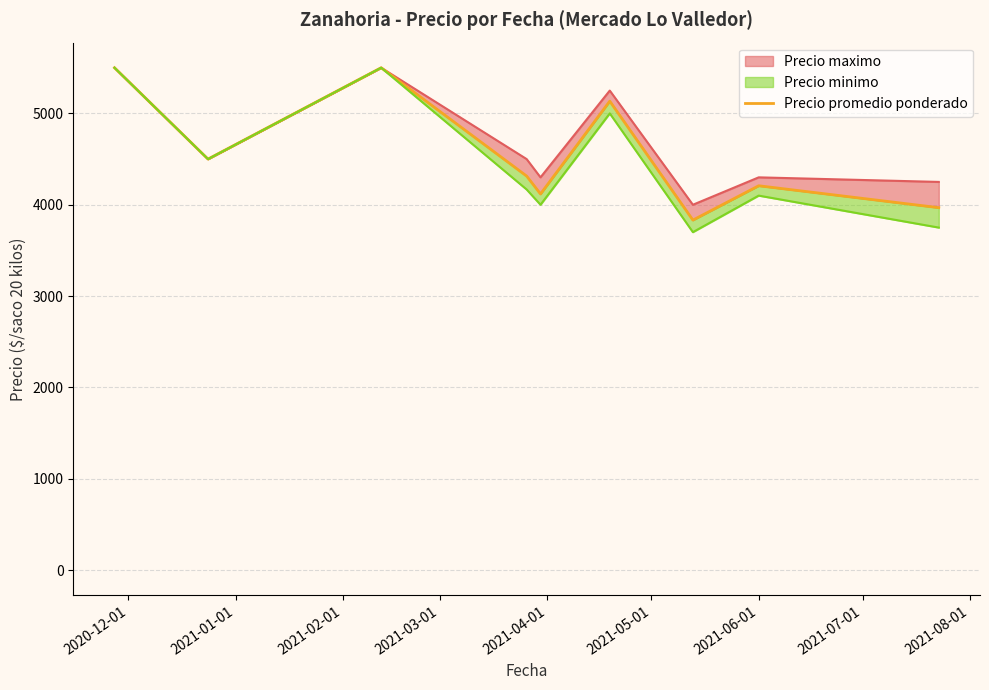

The value at 2020-12-01 is 5500. True or false?

True